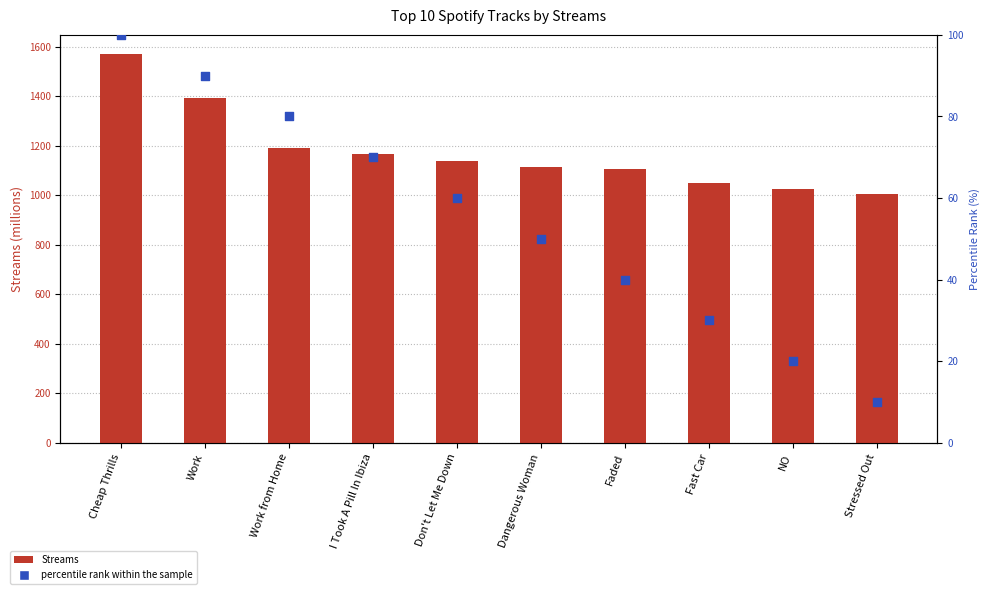

Which series has the largest total across all categories?

Streams